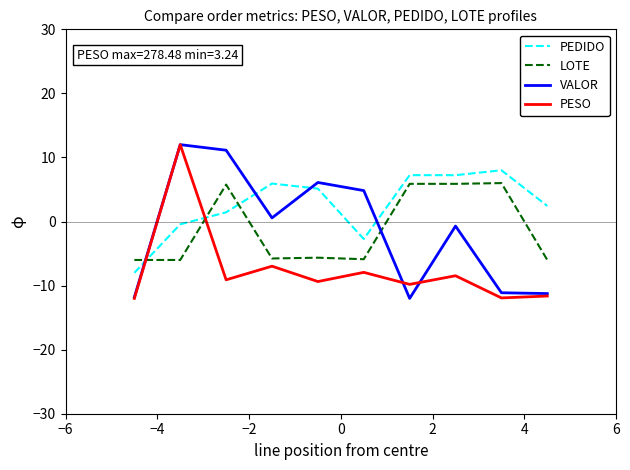

What is the greatest value displayed?

12.0